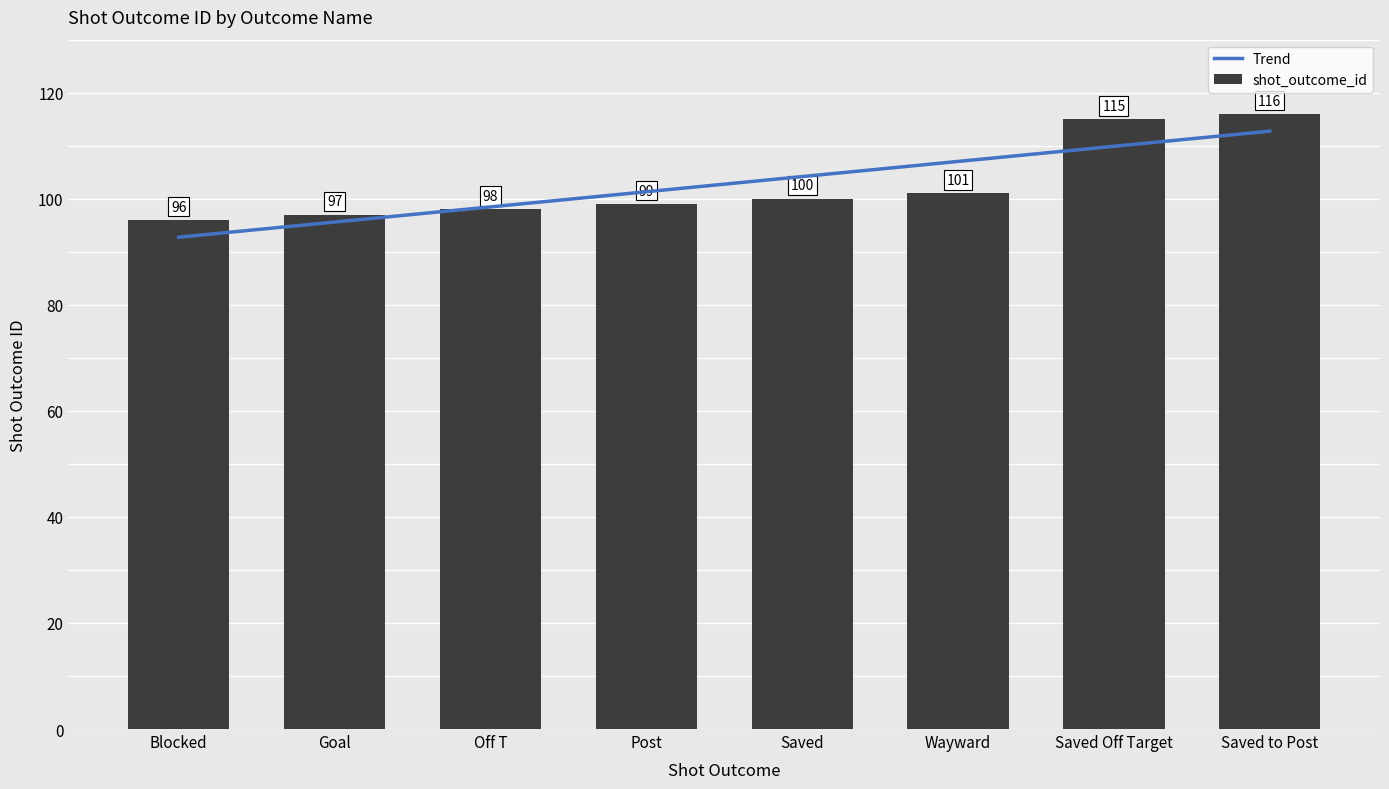

Reading left to right, extract all data points from this chart.

96	97	98	99	100	101	115	116